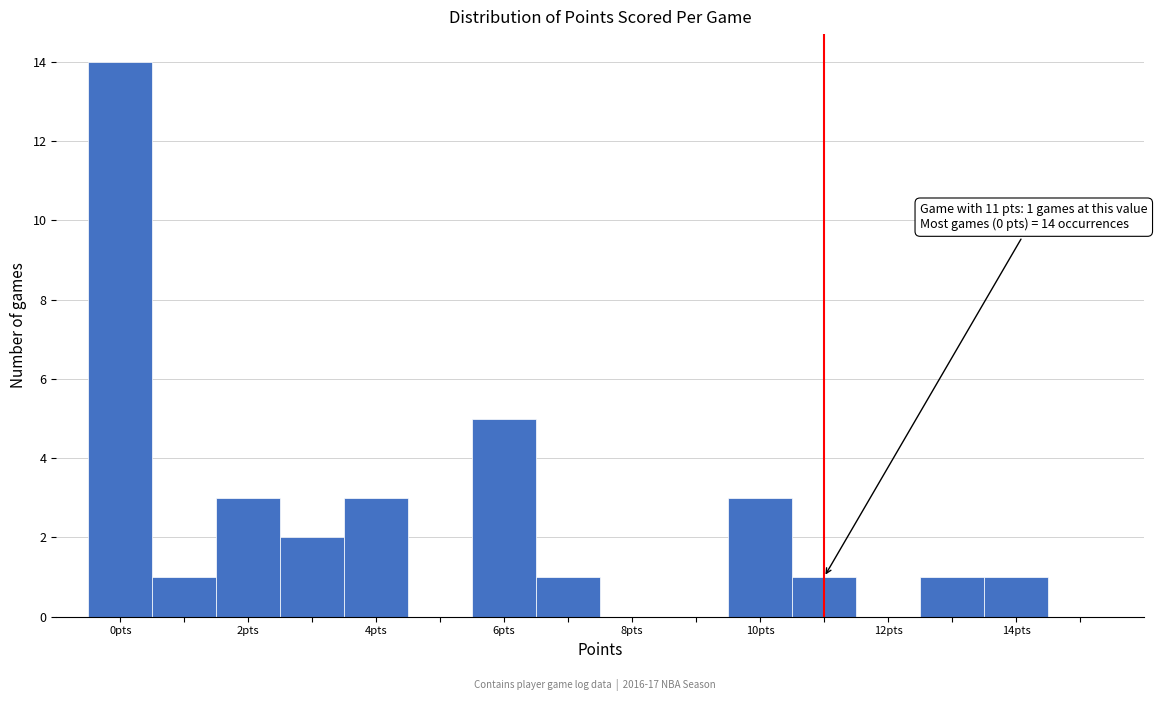

Over which range of the x-axis is the bar tallest?

-0.5 to 0.5